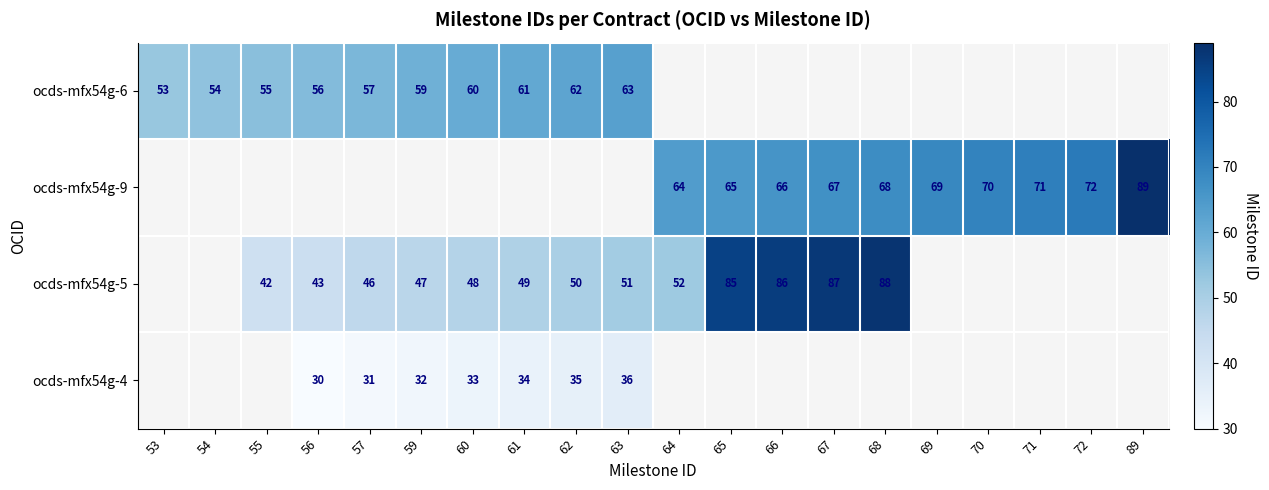

True or false: ocds-mfx54g-9 has a value of 89 at 89.

True